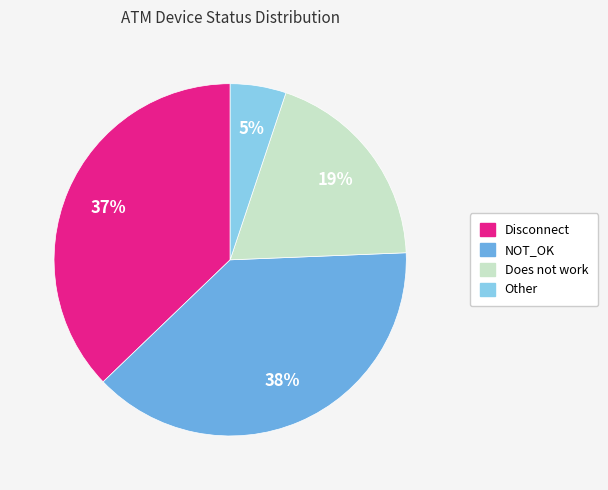

Is there a majority slice in this chart?

No